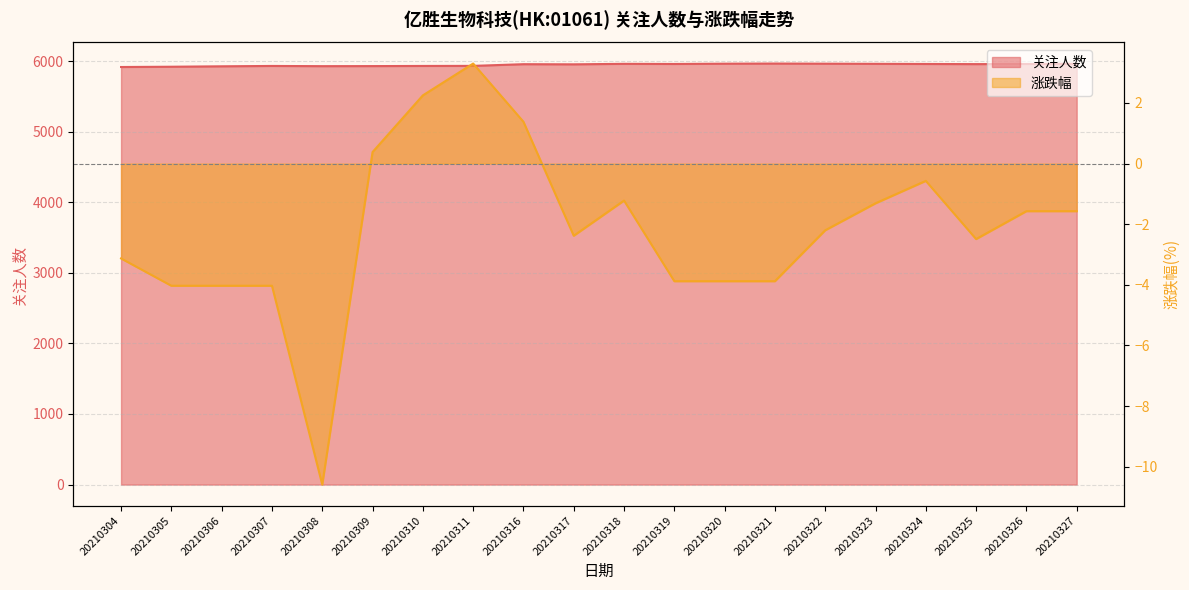

Where does the 关注人数 series first go above 5956?

20210318